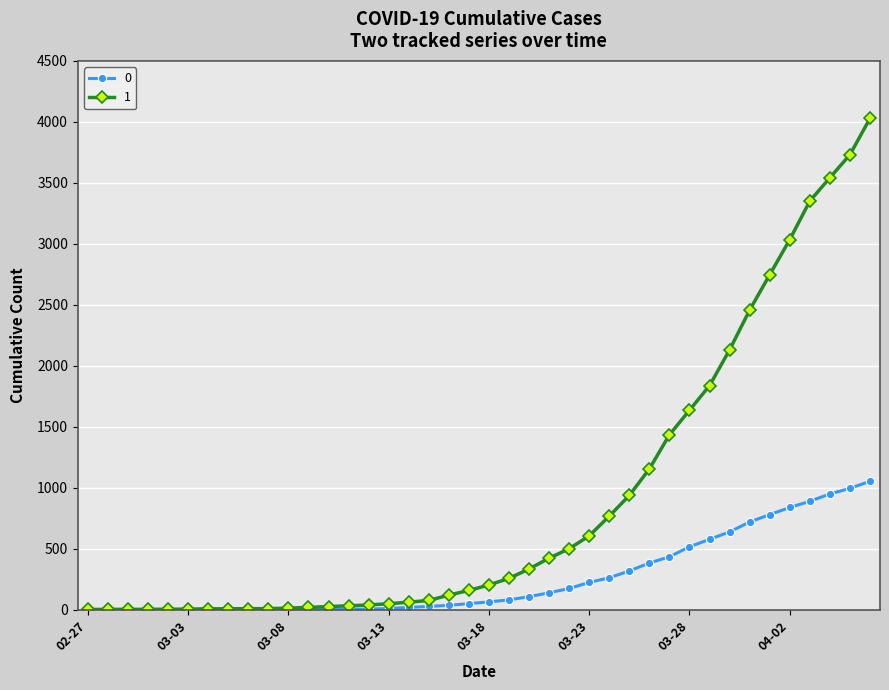

Rank the series by their maximum value, from highest to lowest.

1, 0